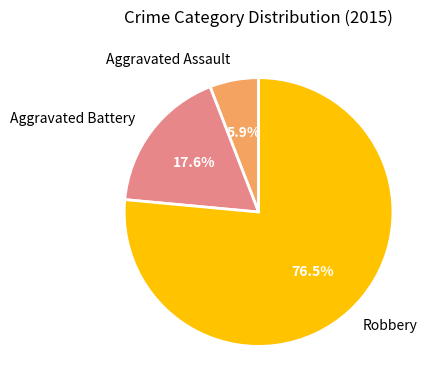

Count the number of slices in the pie.

3